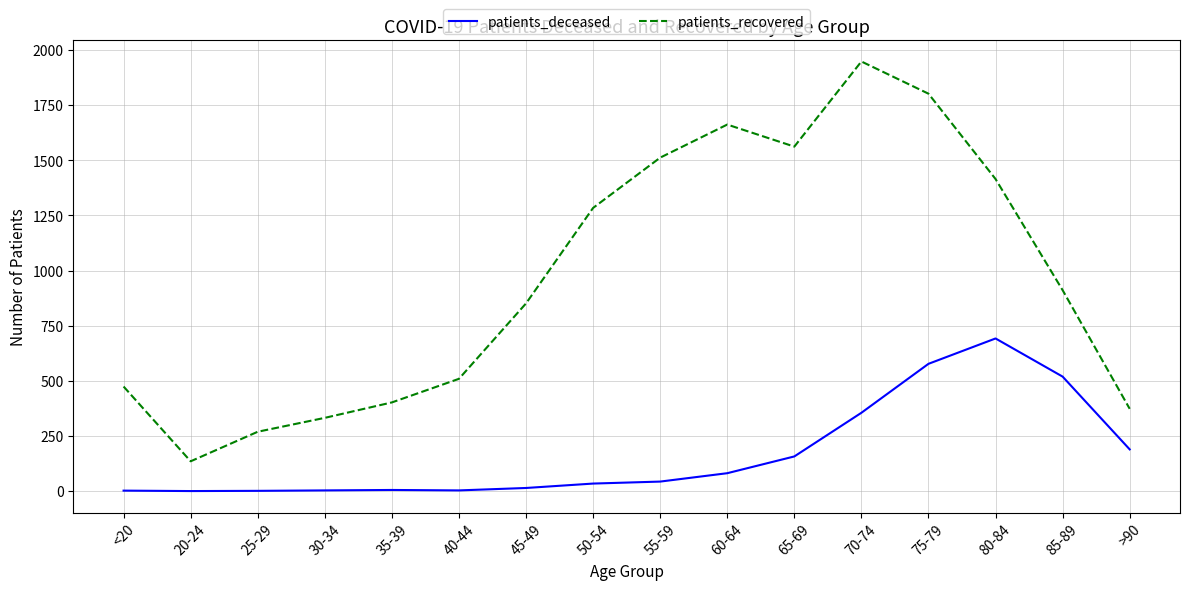

What is the difference between the maximum and minimum values in the patients_deceased series?

692